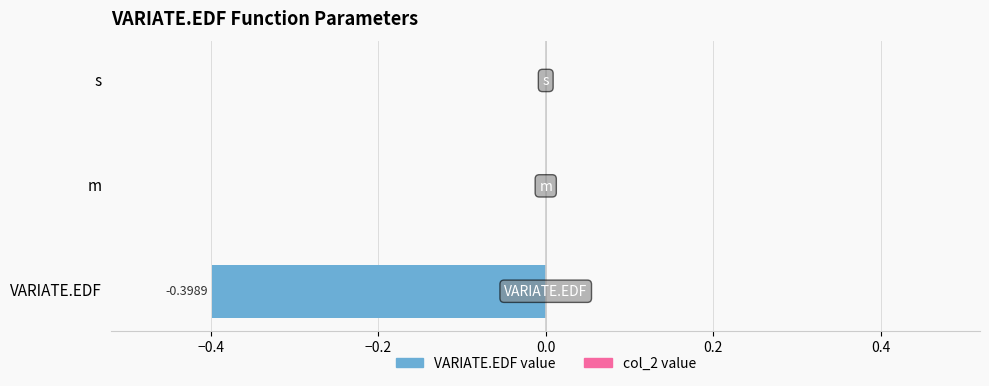

What is the difference between the maximum and minimum values in the VARIATE.EDF value series?

0.4